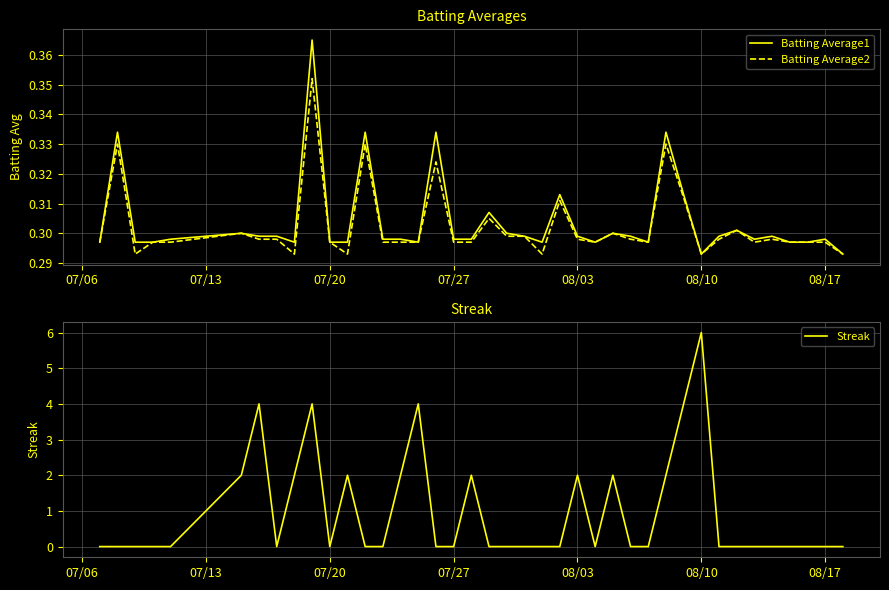

The value of Batting Average2 at 07/20 is 0.1. True or false?

False